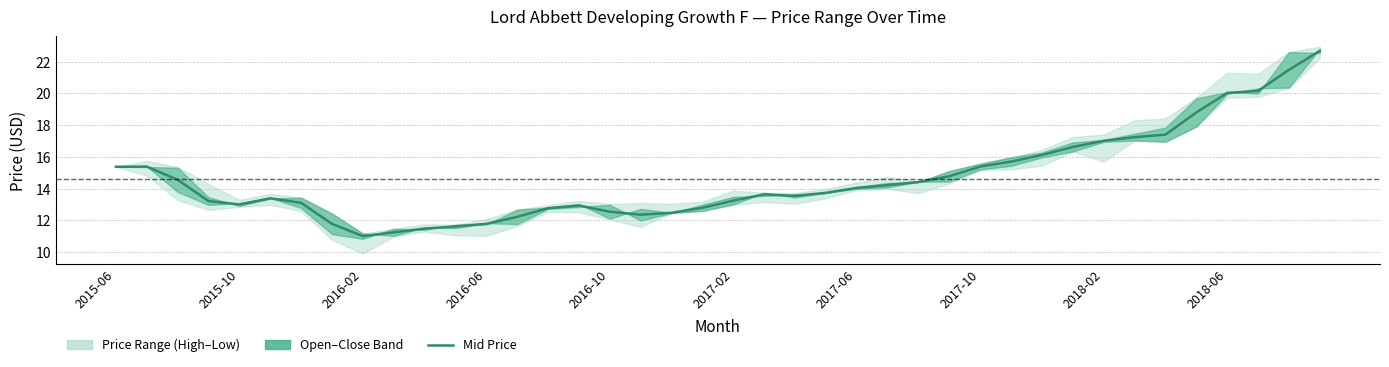

How many interior local peaks (higher than both neighbors) does the data have?

4